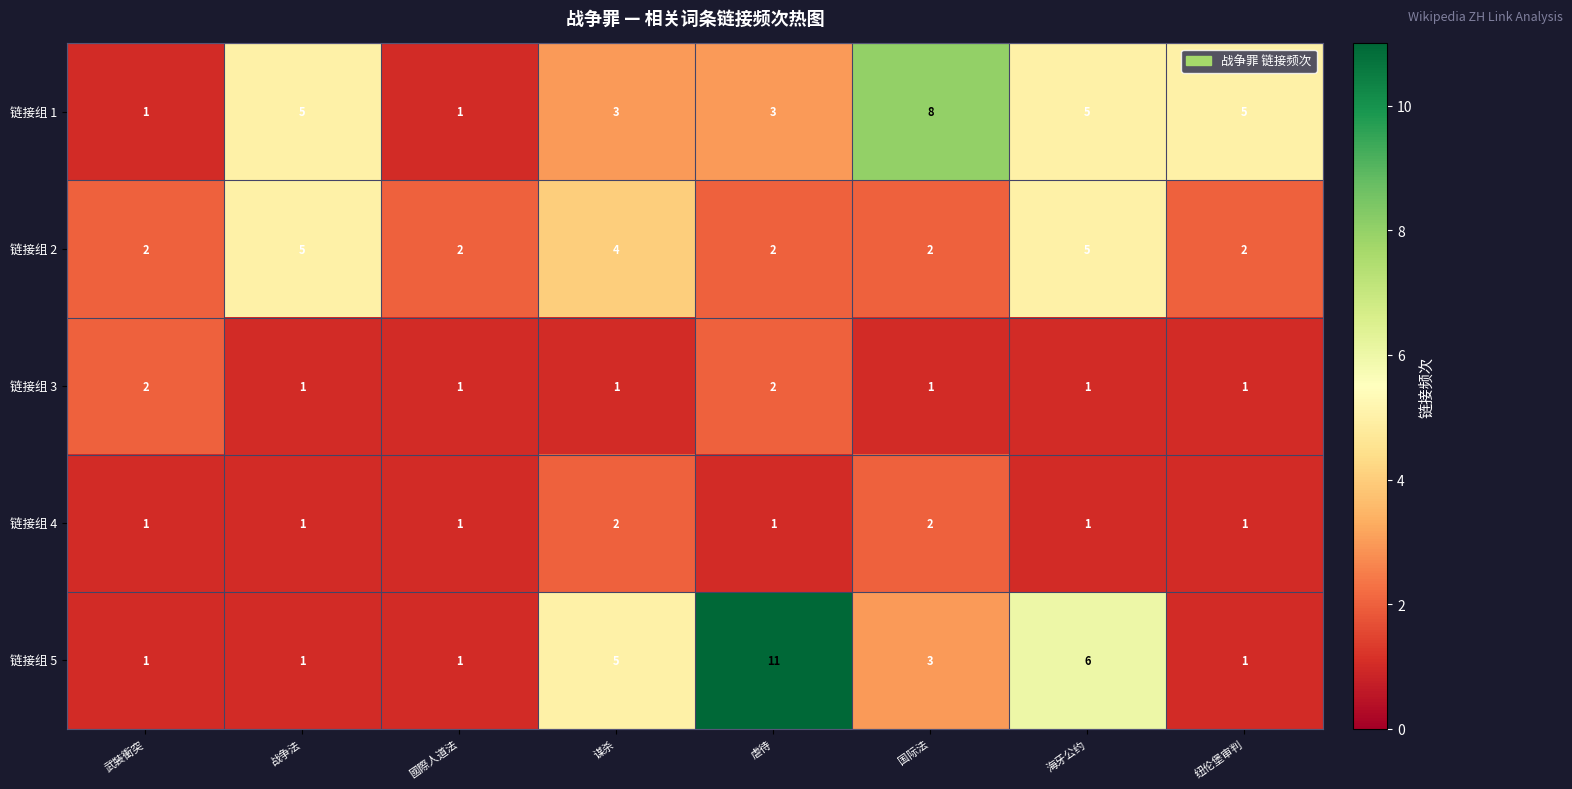

Which series has the widest spread of values?

链接组 5